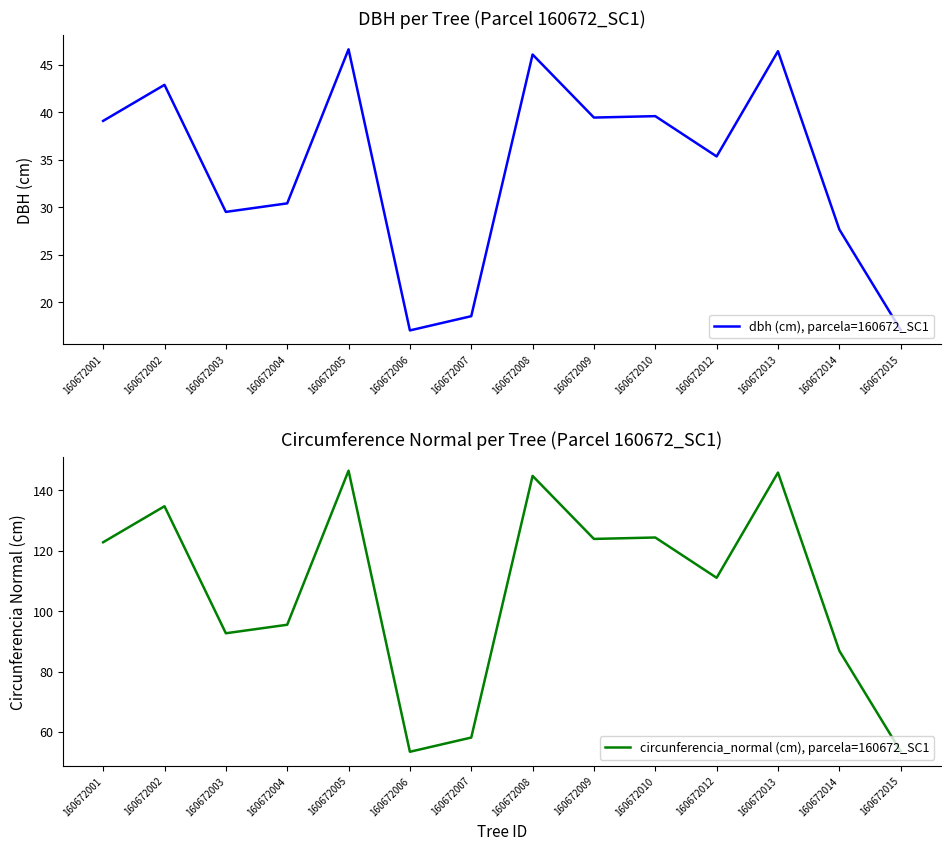

The value of circunferencia_normal (cm), parcela=160672_SC1 at 160672005 is 146.6. True or false?

True